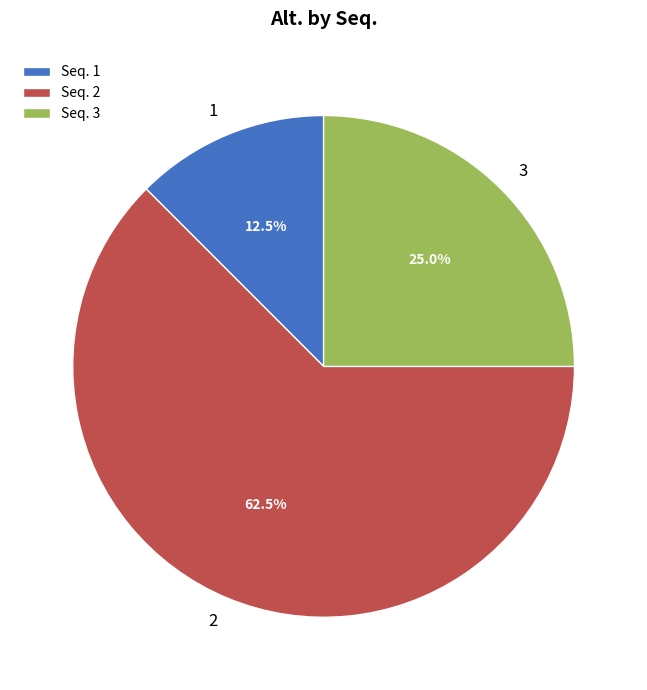

Is there any slice that represents more than half of the pie?

Yes